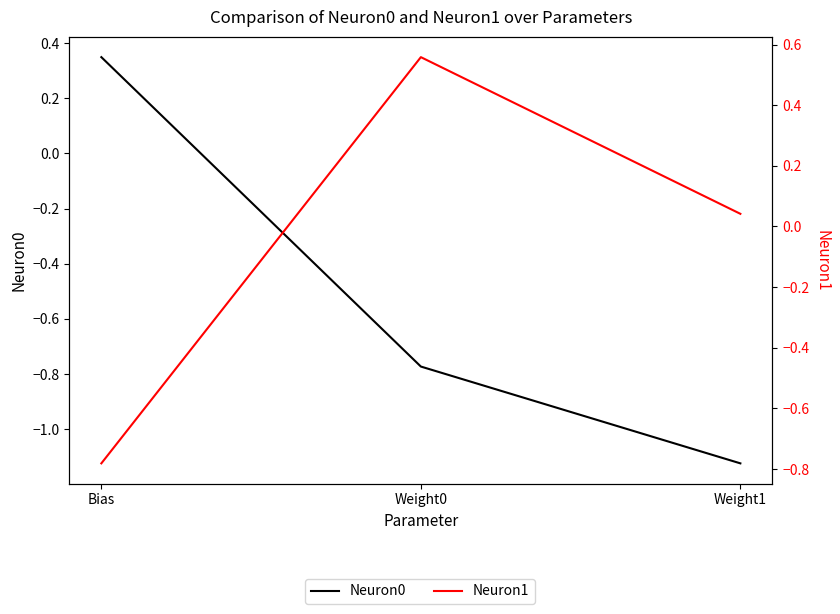

What is the lowest value of the Neuron0 series?

-1.1